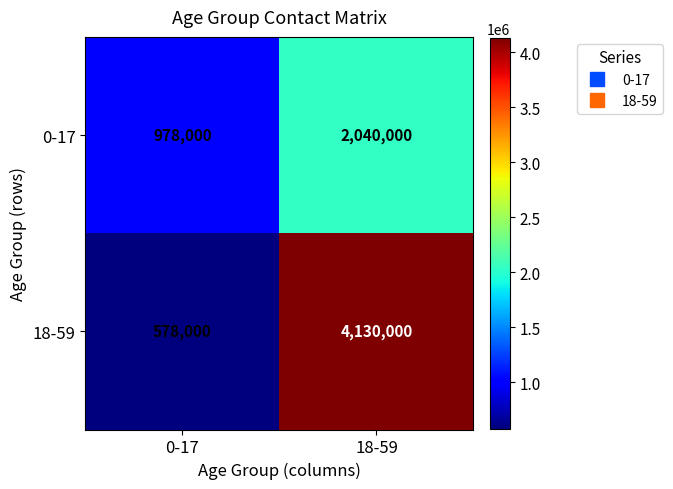

The value of 0-17 at 0-17 is 978000. True or false?

True